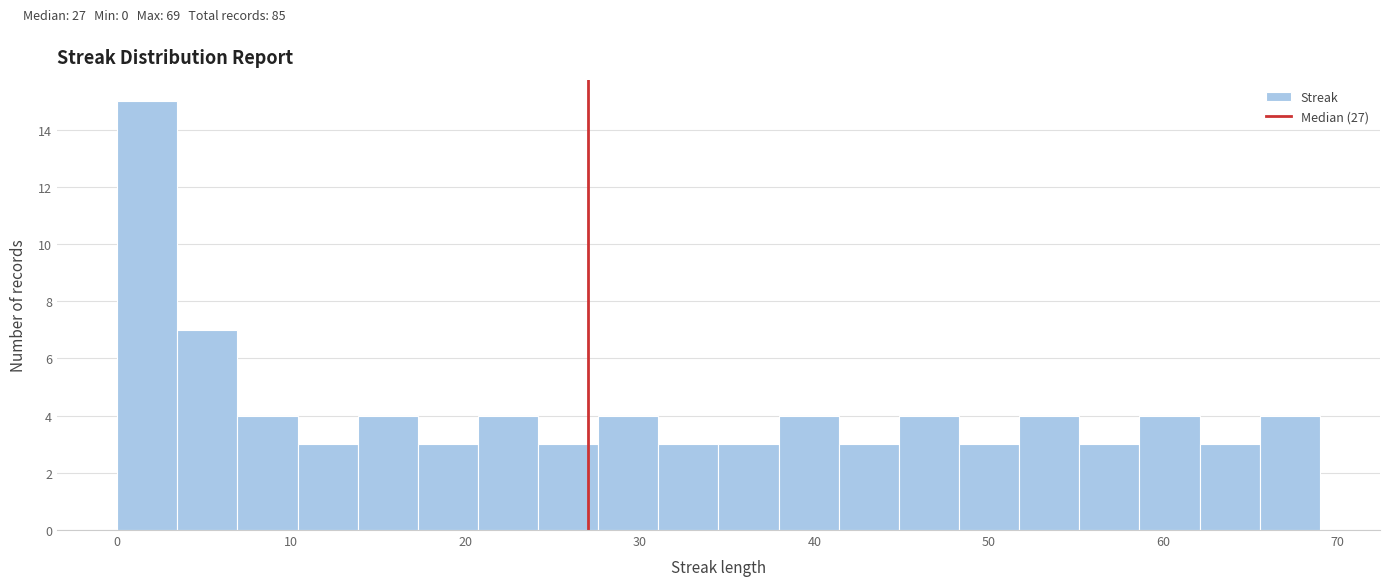

Around what value on the x-axis is the tallest bar? Give the approximate position of its centre, as read against the axis.

2